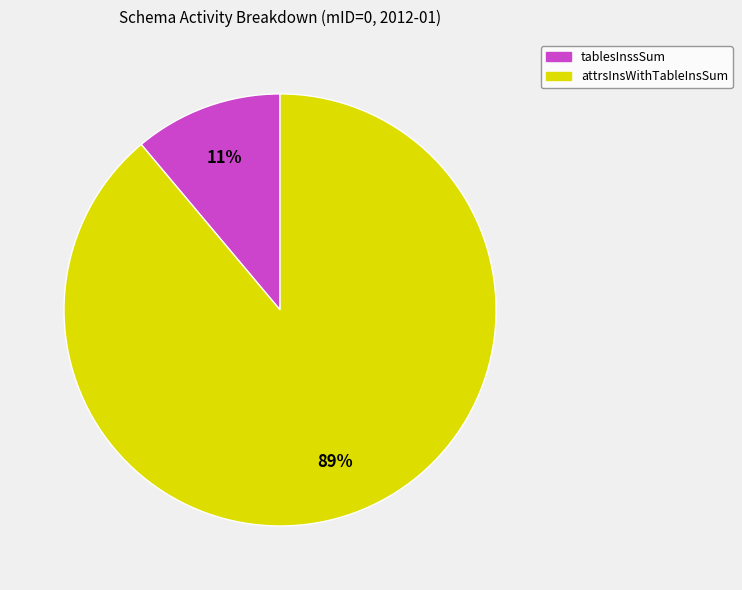

Which has a higher value, tablesInssSum or attrsInsWithTableInsSum?

attrsInsWithTableInsSum